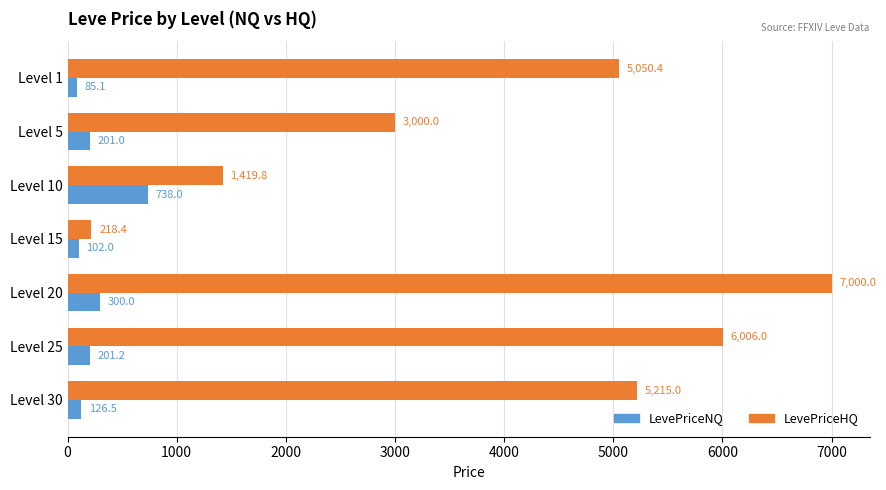

What are all the series names shown in the legend?

LevePriceNQ, LevePriceHQ